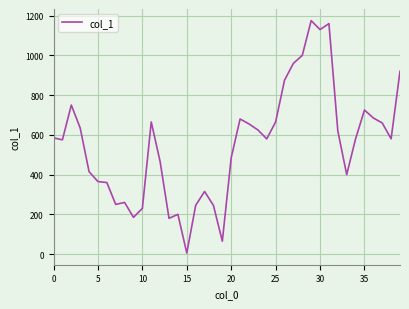

Is it true that the value at 20 is 485?

True